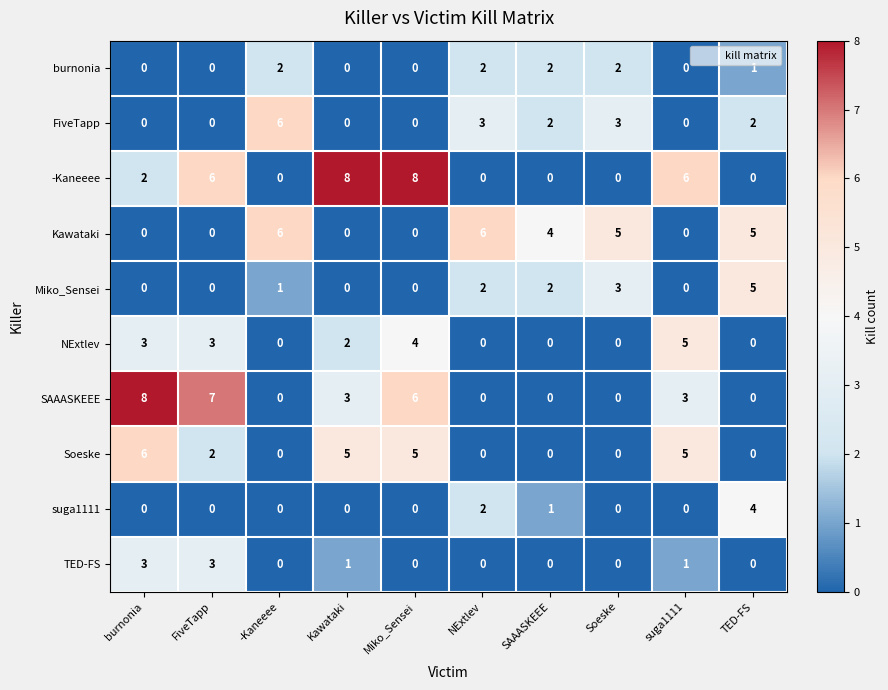

At which category is the sum across all series the highest?

Miko_Sensei